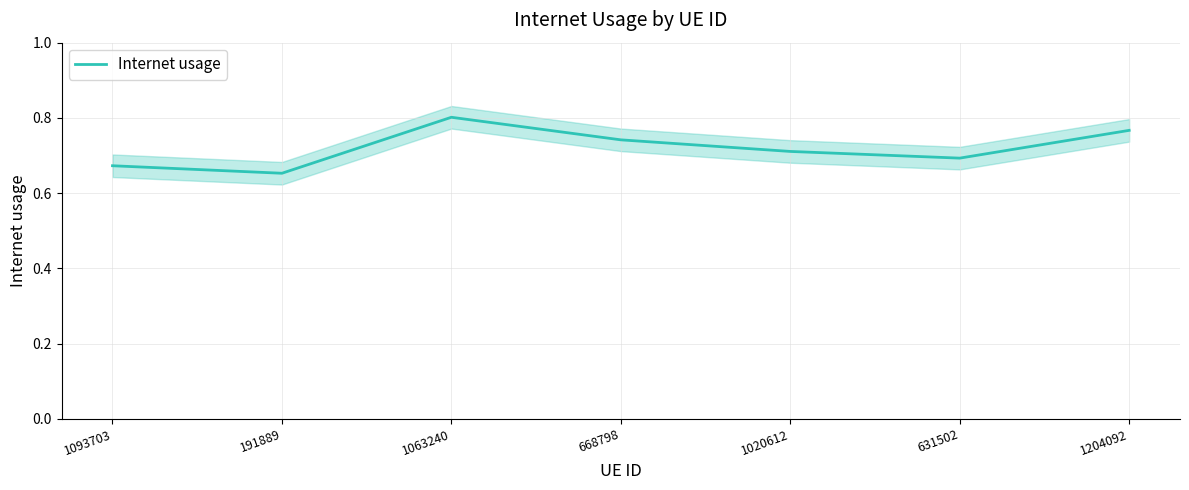

True or false: the data shows 0.7 at 631502.

True